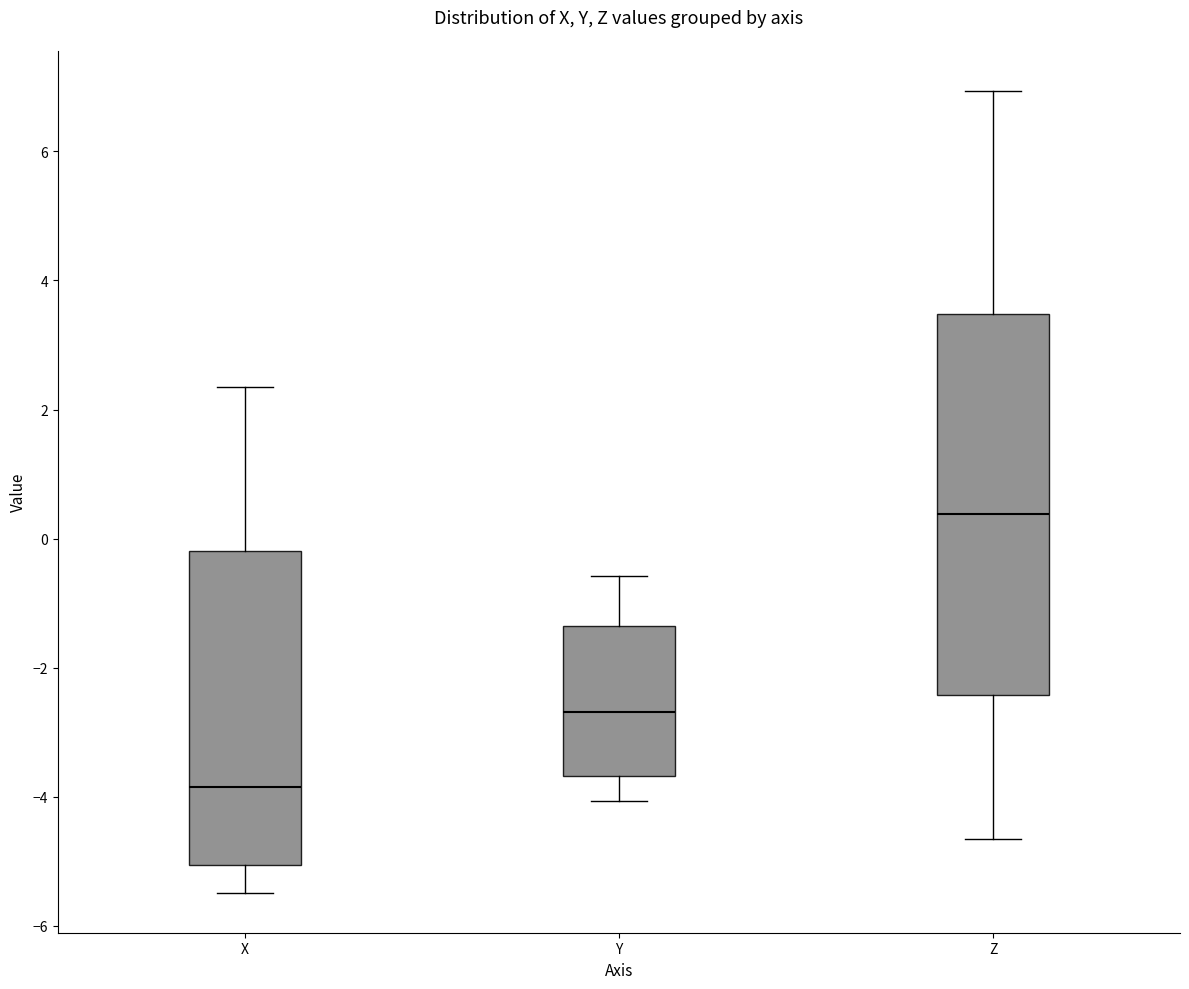

Where is the upper edge of the box for X on the y-axis? The values are not printed on the chart, so give them approximately, as read against the axis.

-0.2